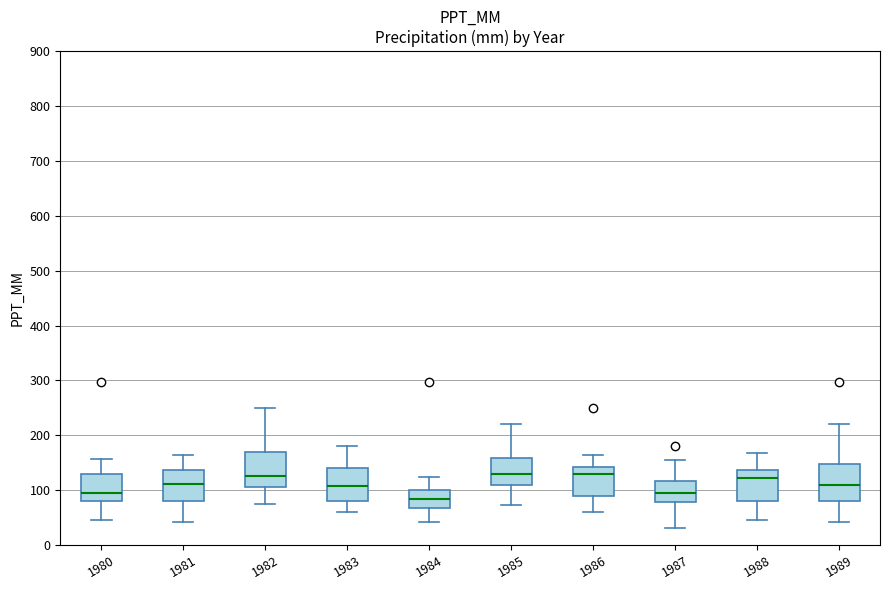

Reading left to right, transcribe this box plot: for each box, give where its median line is, the range the box spans, and where its two whiskers end, as read against the y-axis. The values are not printed on the chart, so give them approximately, as read against the axis.

1980: median 90, box 80 to 130, whiskers 50 to 160
1981: median 110, box 80 to 140, whiskers 40 to 160
1982: median 130, box 110 to 170, whiskers 70 to 250
1983: median 110, box 80 to 140, whiskers 60 to 180
1984: median 80, box 70 to 100, whiskers 40 to 120
1985: median 130, box 110 to 160, whiskers 70 to 220
1986: median 130, box 90 to 140, whiskers 60 to 160
1987: median 90, box 80 to 120, whiskers 30 to 160
1988: median 120, box 80 to 140, whiskers 50 to 170
1989: median 110, box 80 to 150, whiskers 40 to 220